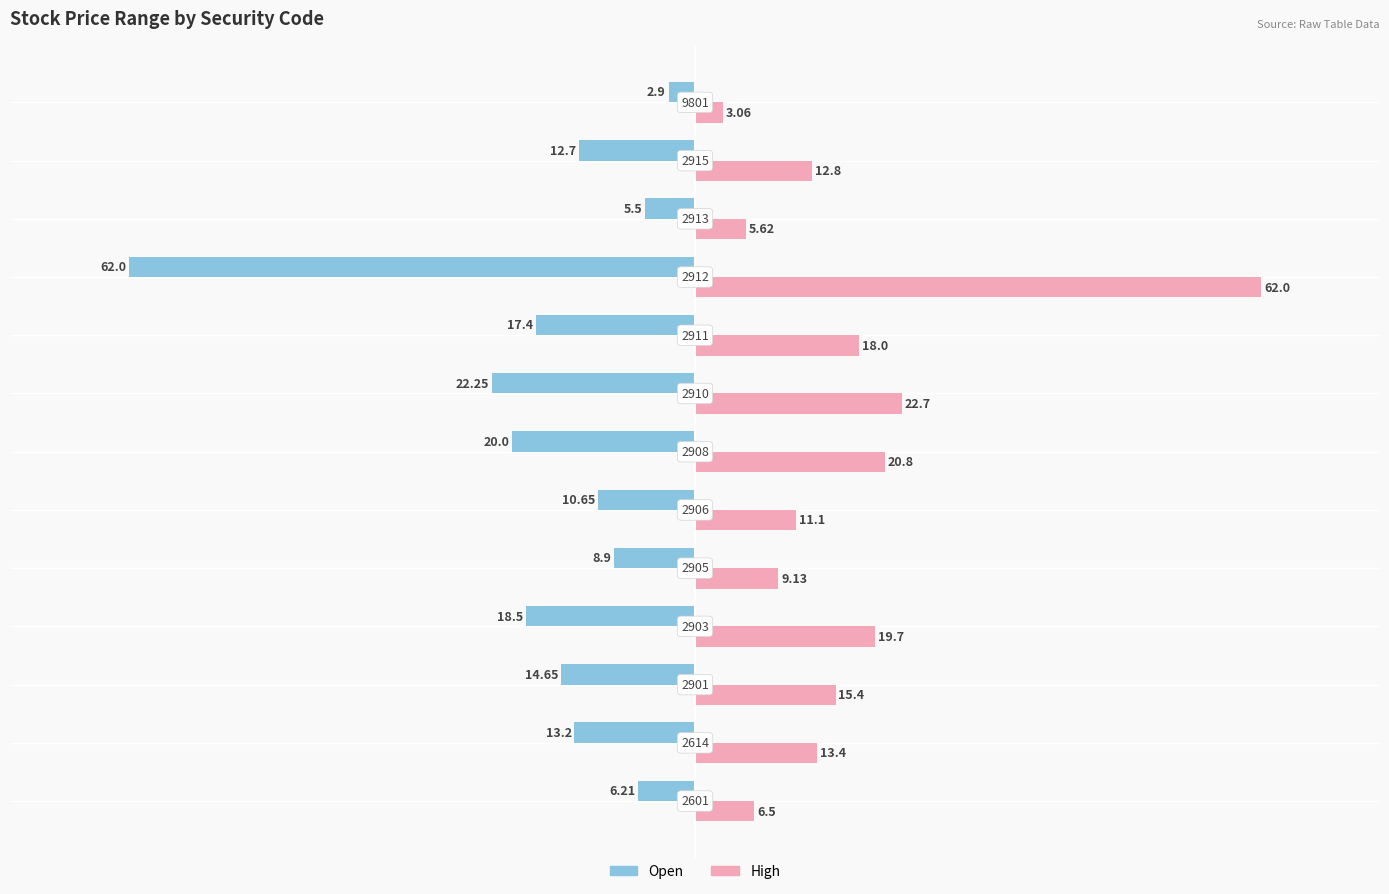

List the series in order of their peak value, highest first.

High, Open